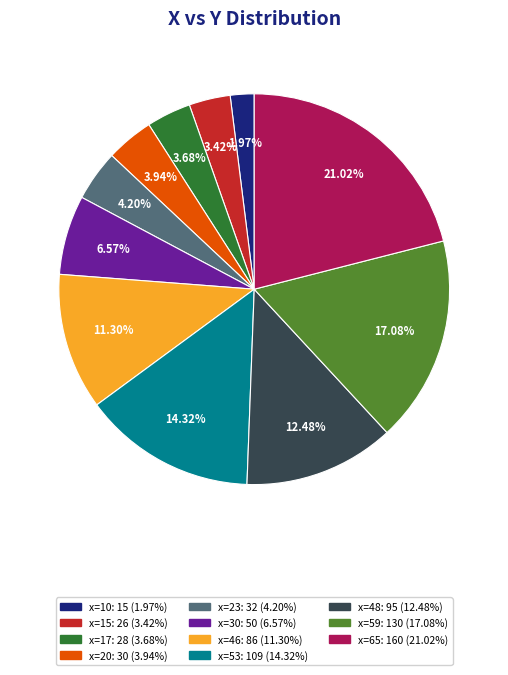

Is there any slice that represents more than half of the pie?

No